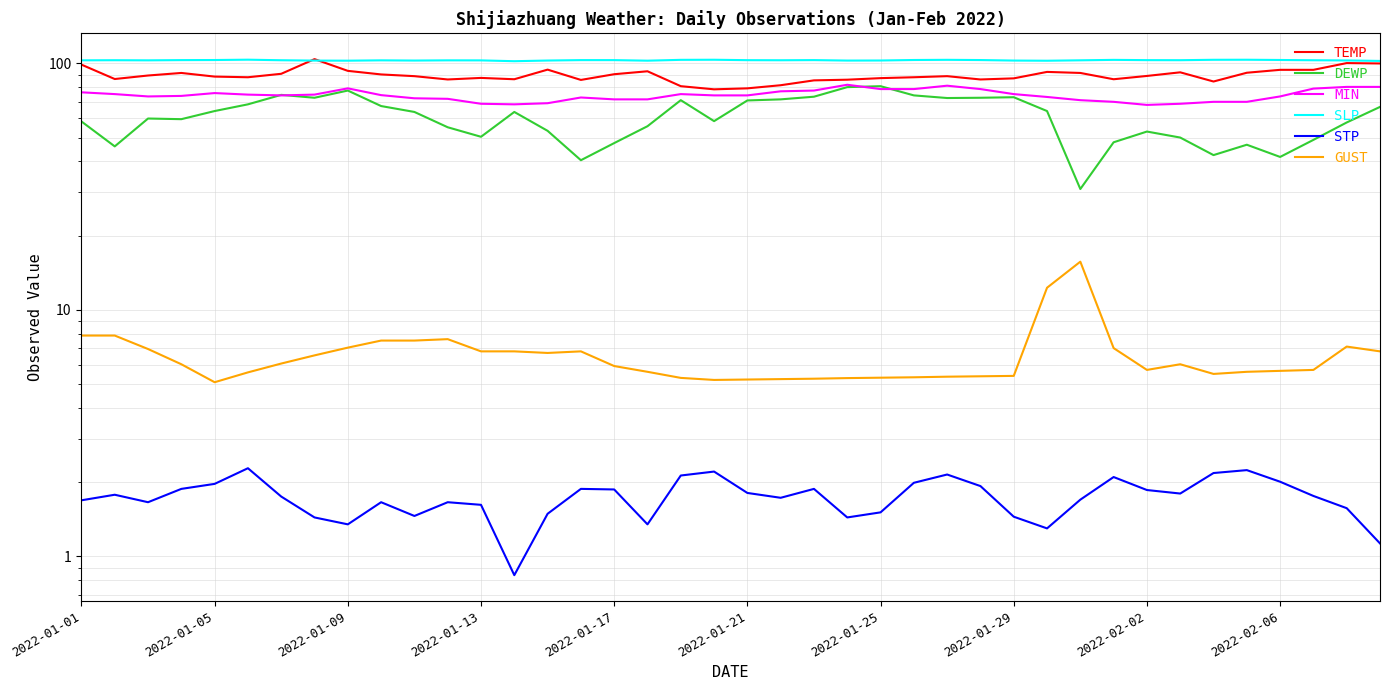

What is the total value across all series at 29?

345.4